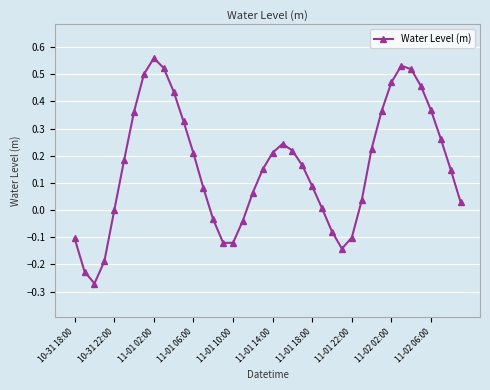

What is the sum of all values?

6.3